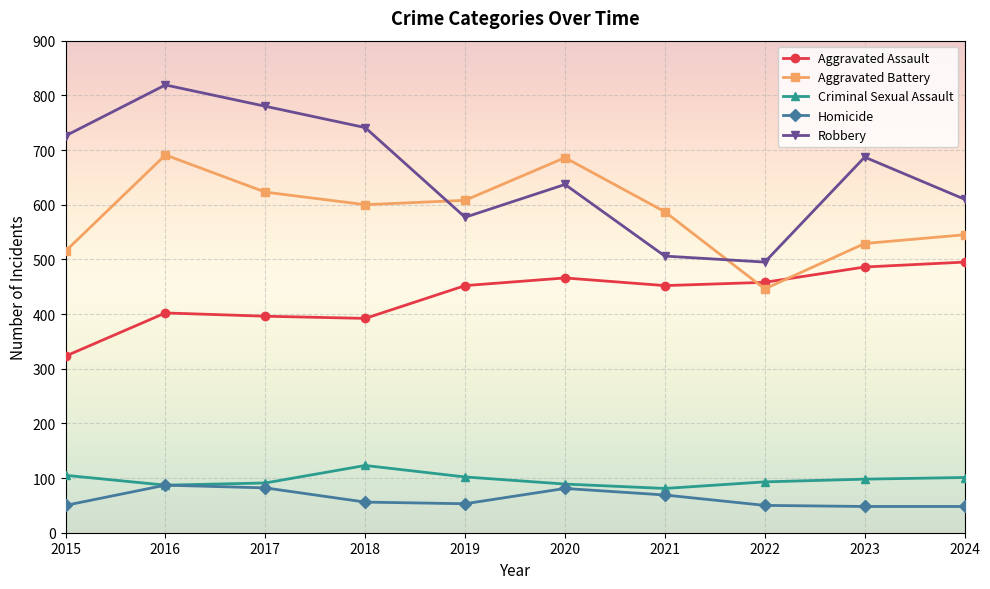

Between 2016 and 2024, which series saw the biggest shift?

Robbery